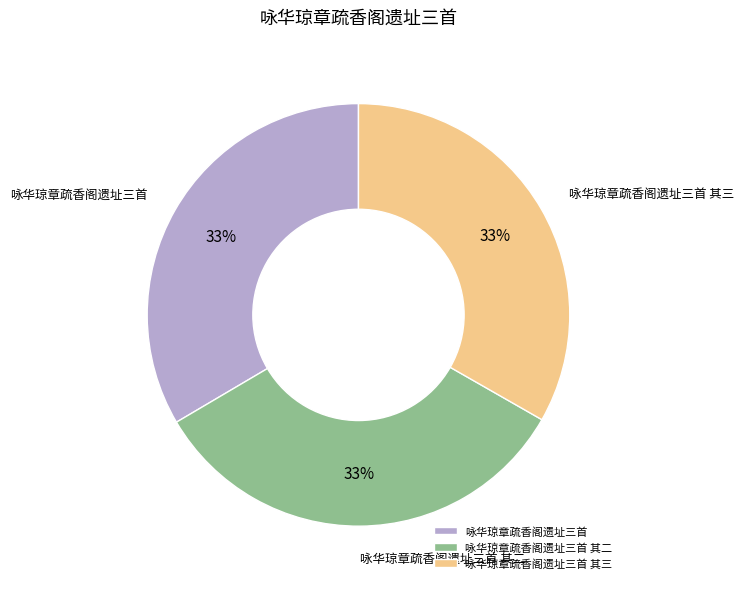

To the nearest percent, what portion does 咏华琼章疏香阁遗址三首 其二 represent?

33%